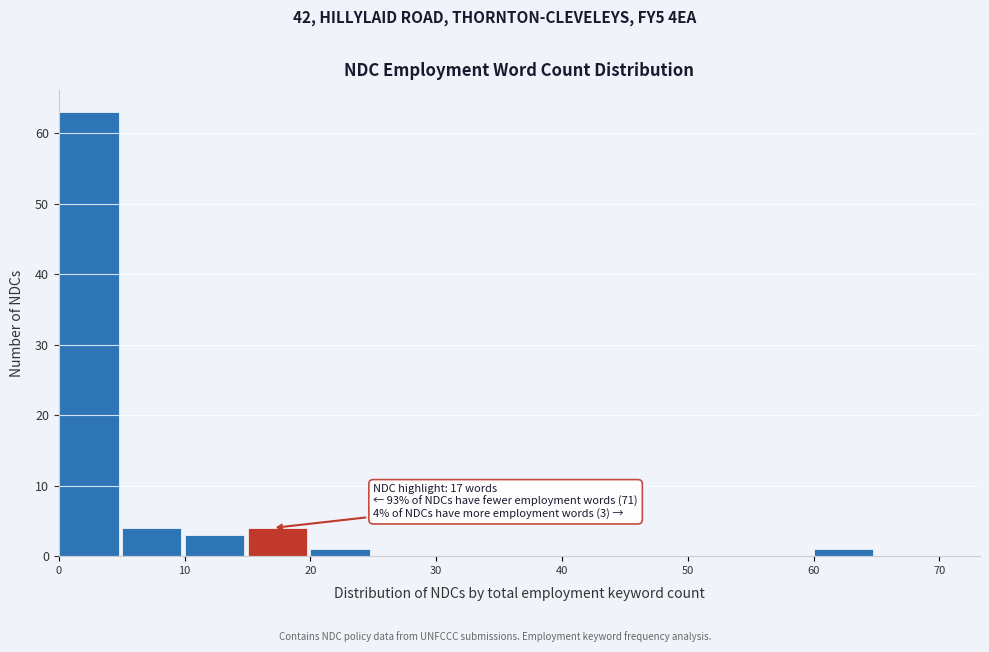

Over which range of the x-axis is the bar tallest?

0 to 5